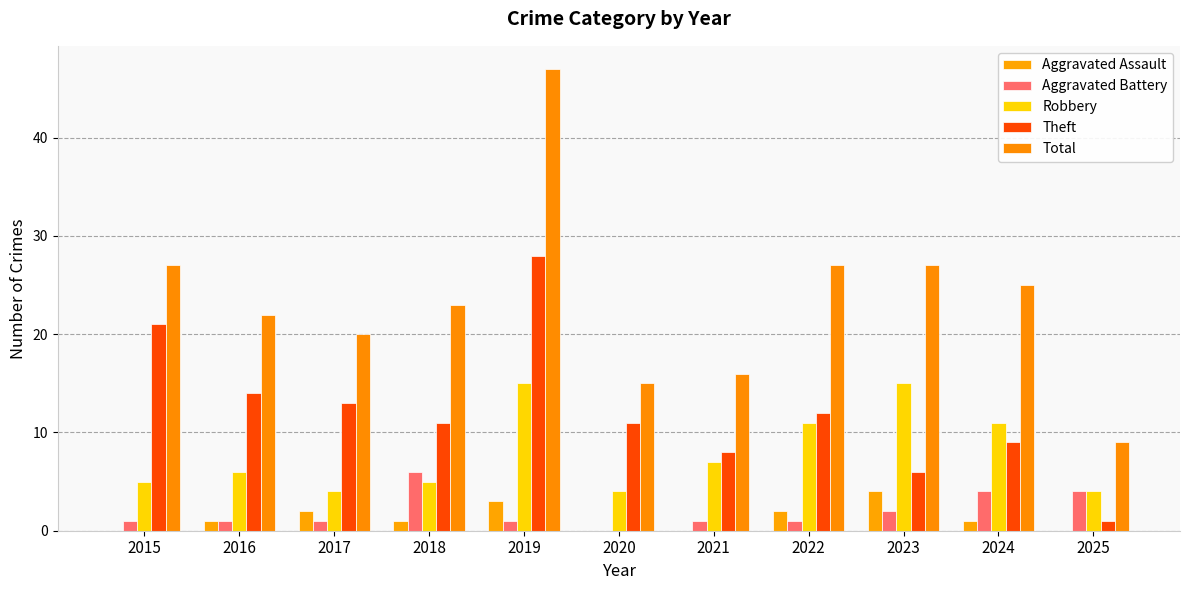

True or false: Theft has a value of 16 at 2018.

False